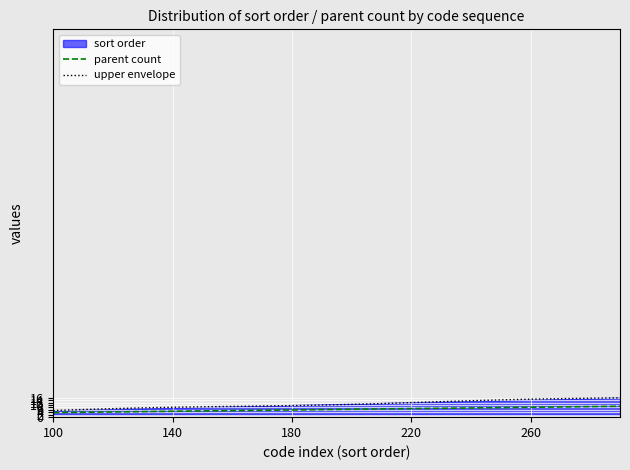

What is the highest value of the parent count series?

9.0